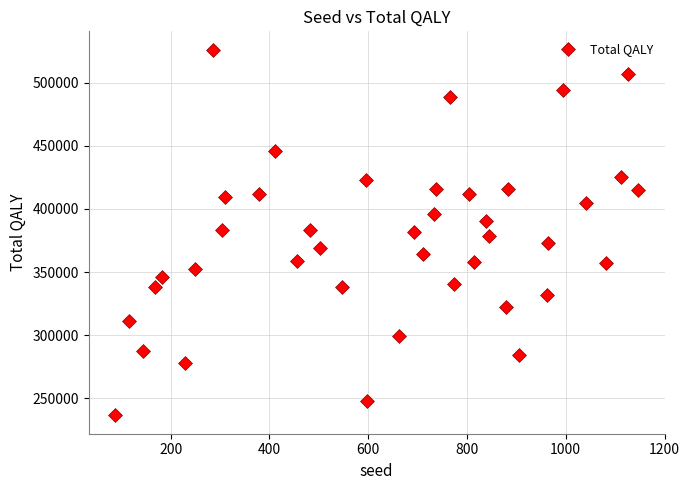

What is the range of X values (max minus min)?

1060